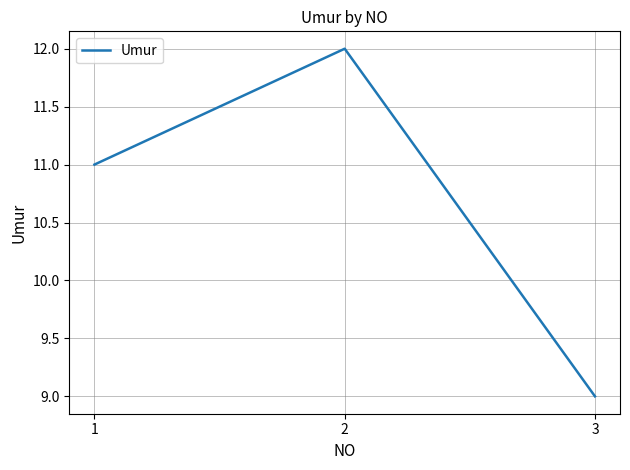

What value does the data have at 2?

12